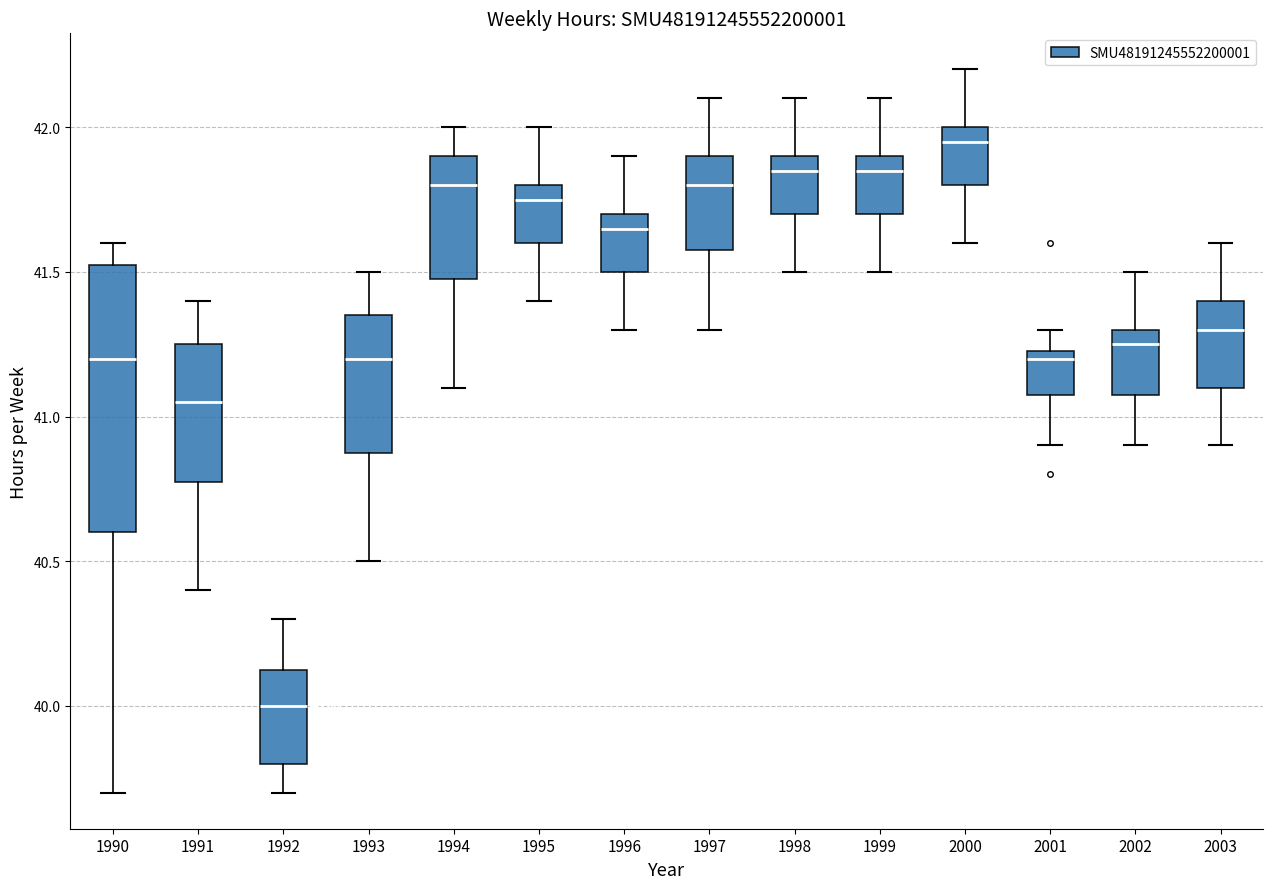

Which box is the tallest, from its lower edge to its upper edge?

1990